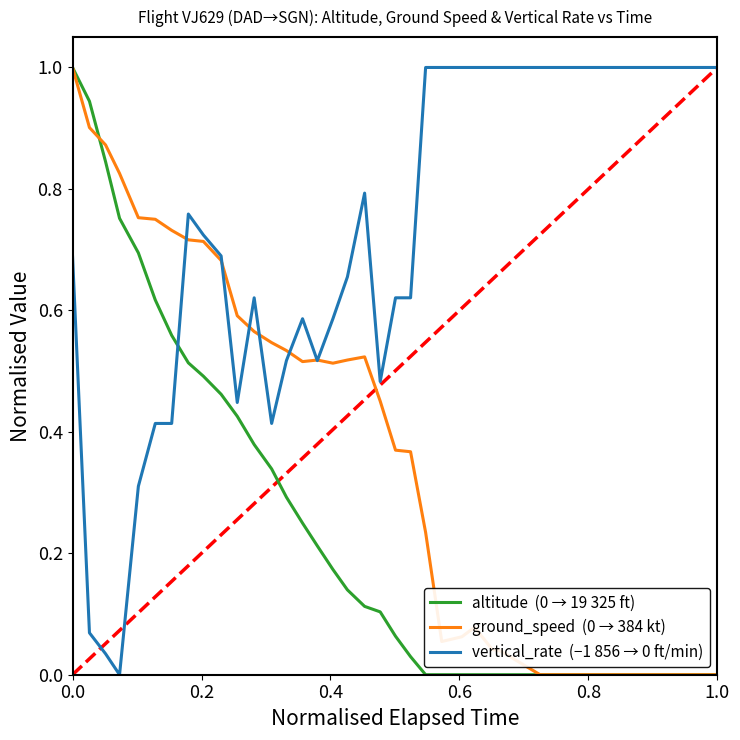

What is the greatest value displayed?

1.0